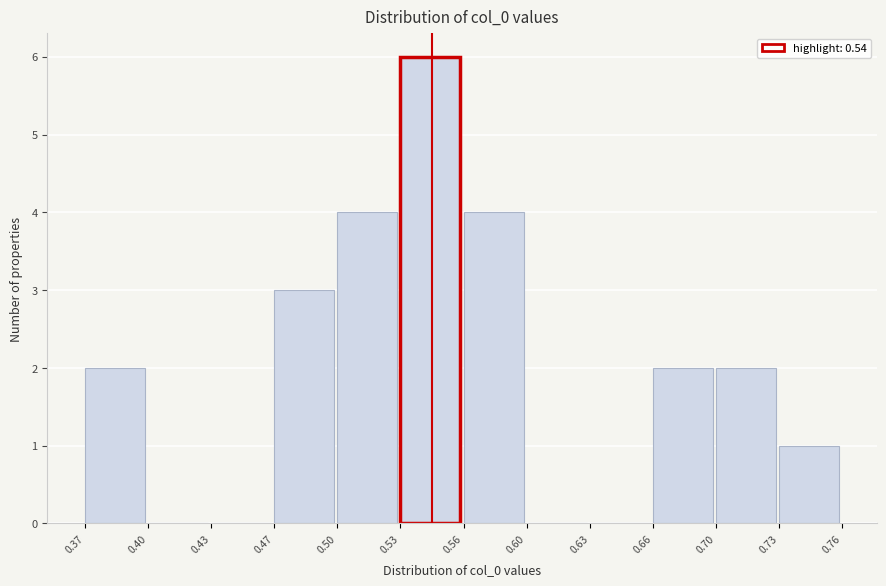

Reading left to right, what are all the values shown in this chart?

0.37=2	0.40=0	0.43=0	0.47=3	0.50=4	0.53=6	0.56=4	0.60=0	0.63=0	0.66=2	0.70=2	0.73=1